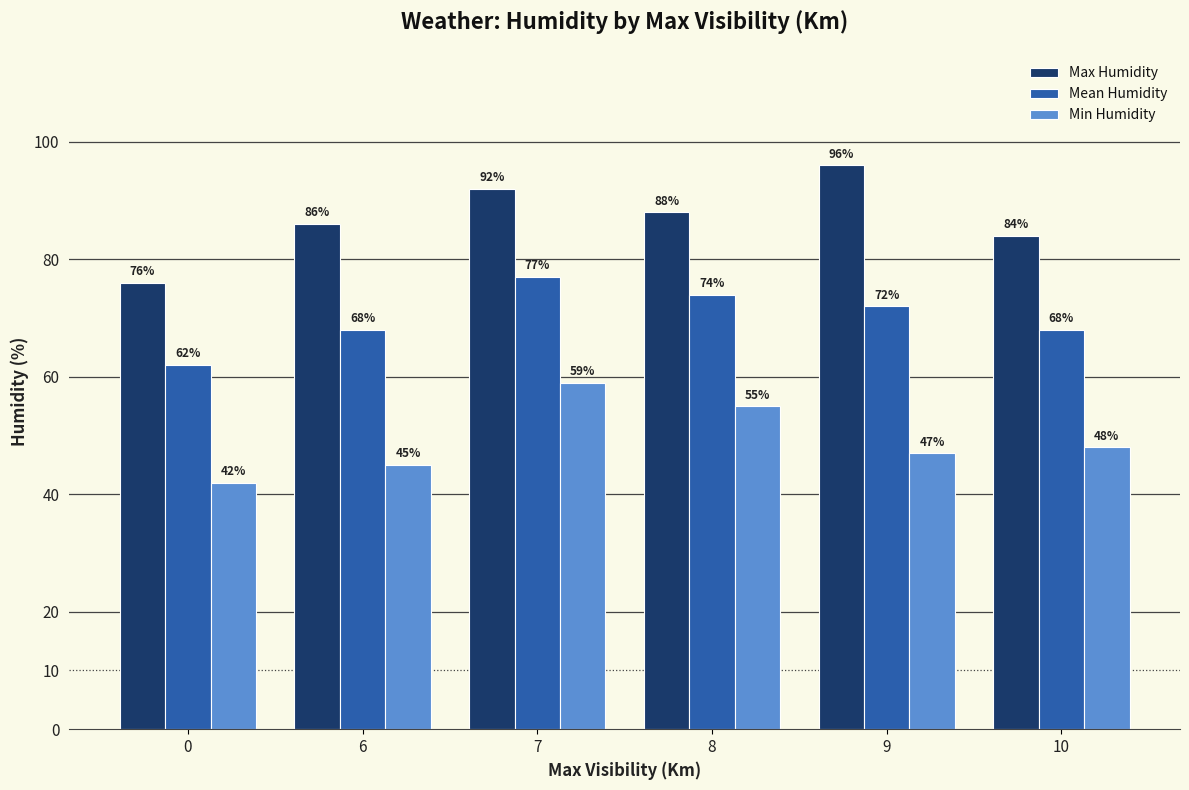

Where does the Min Humidity series first go above 48?

7